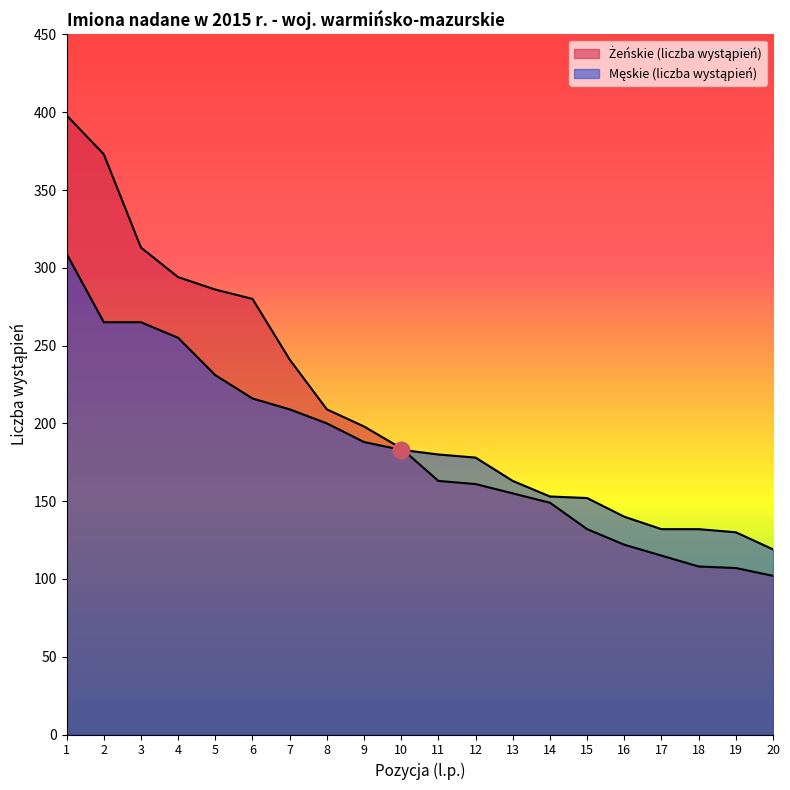

At which category is the sum across all series the highest?

1